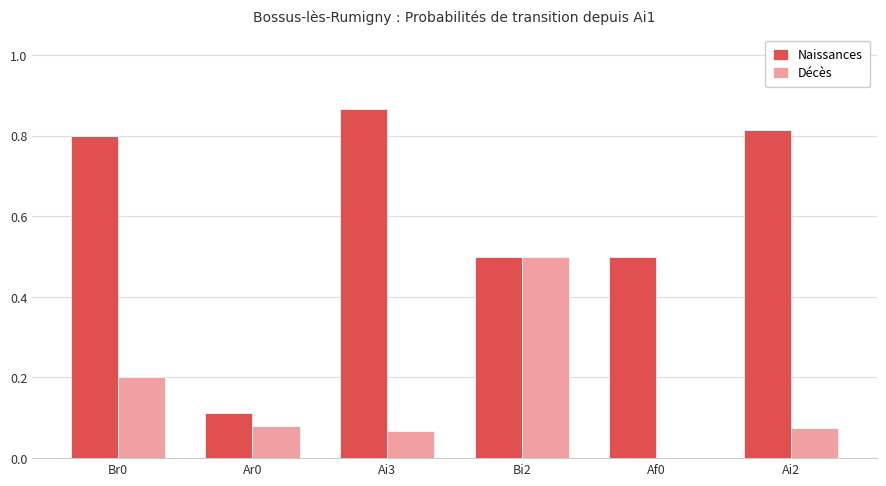

What are all the series names shown in the legend?

Naissances, Décès